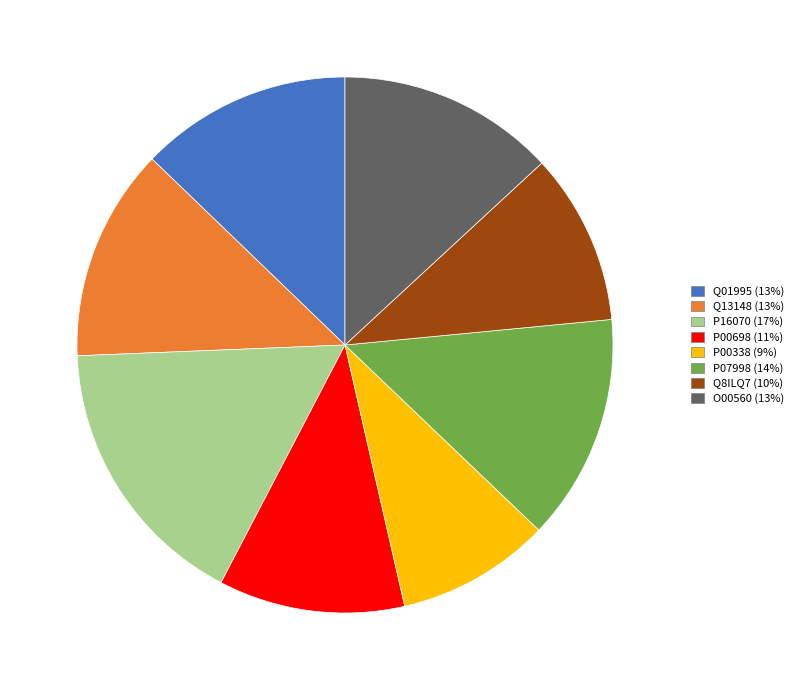

Is there any slice that represents more than half of the pie?

No